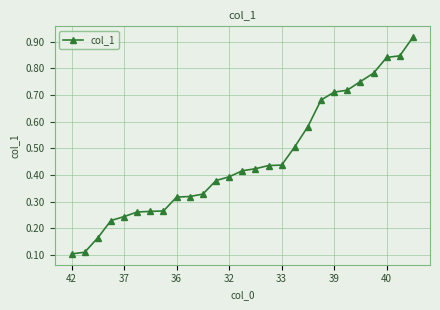

What is the sum of all values?

12.4